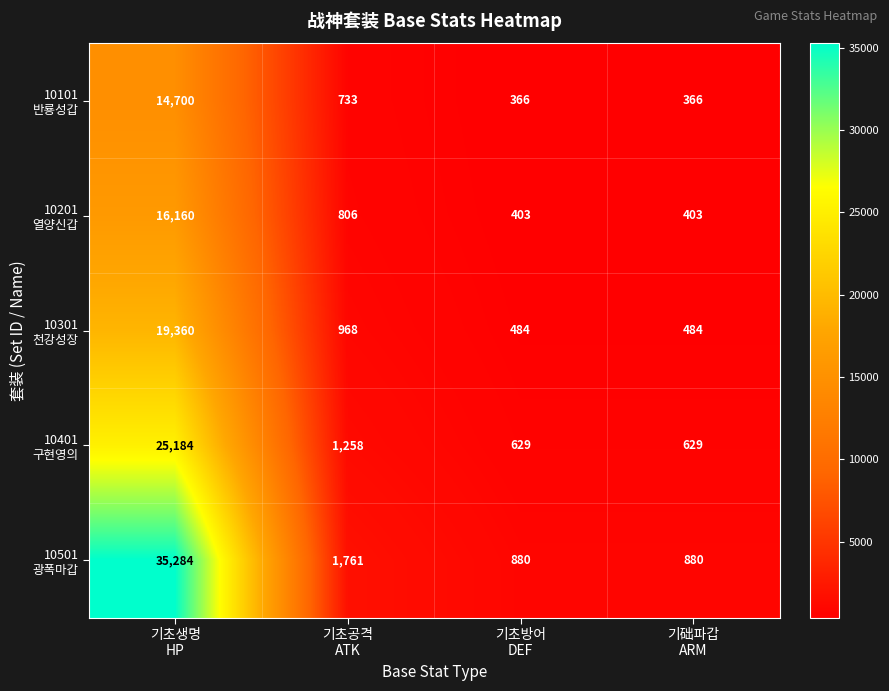

What is the smallest value displayed?

366